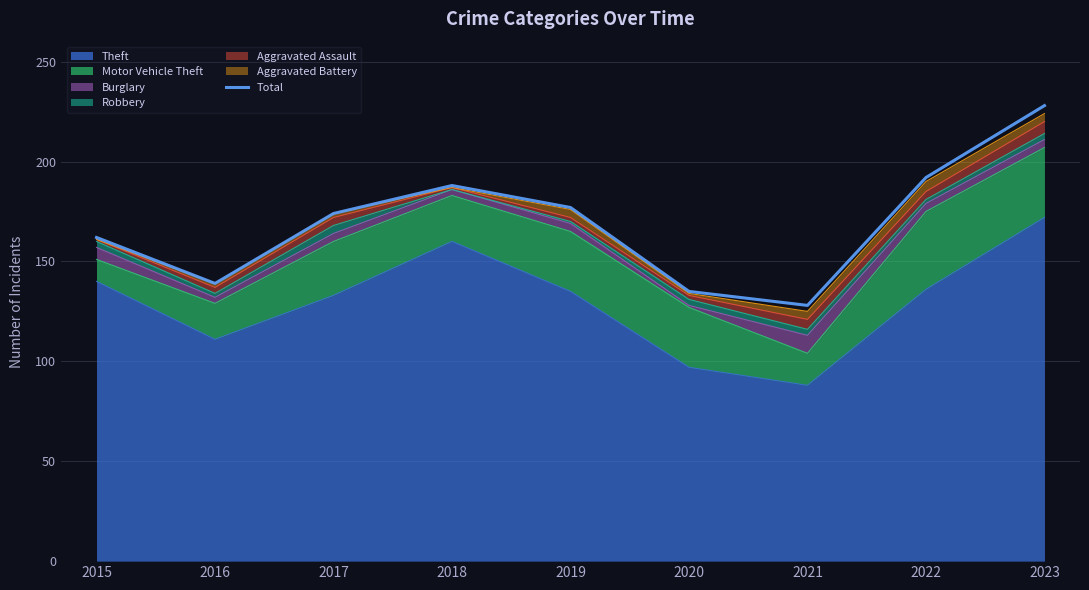

Does the chart have visible grid lines?

Yes